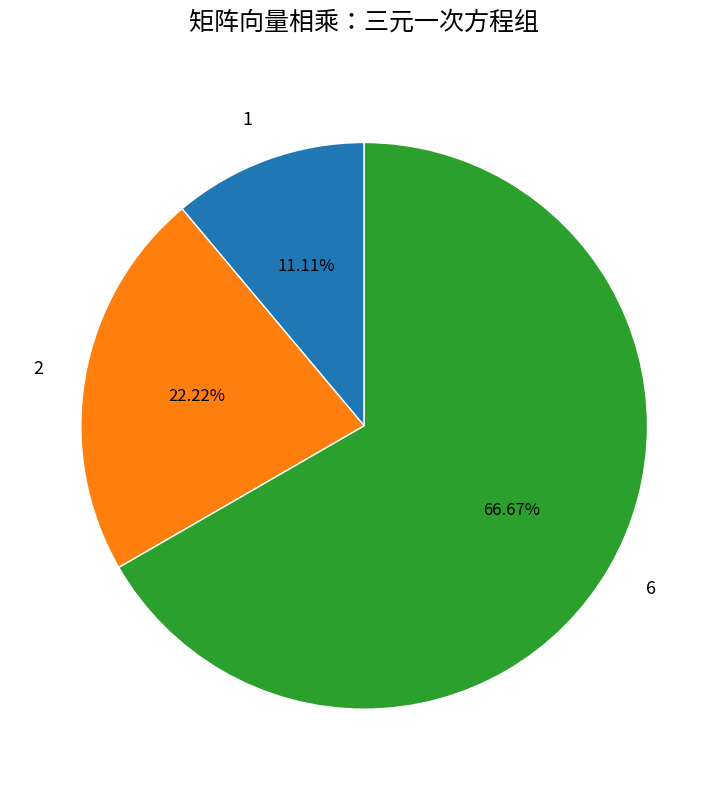

What is the smallest slice in the pie chart?

1